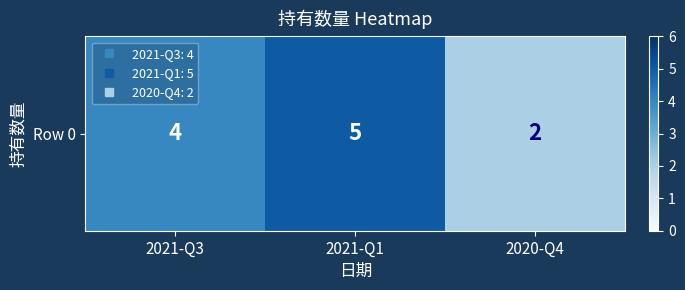

What is the average value?

4